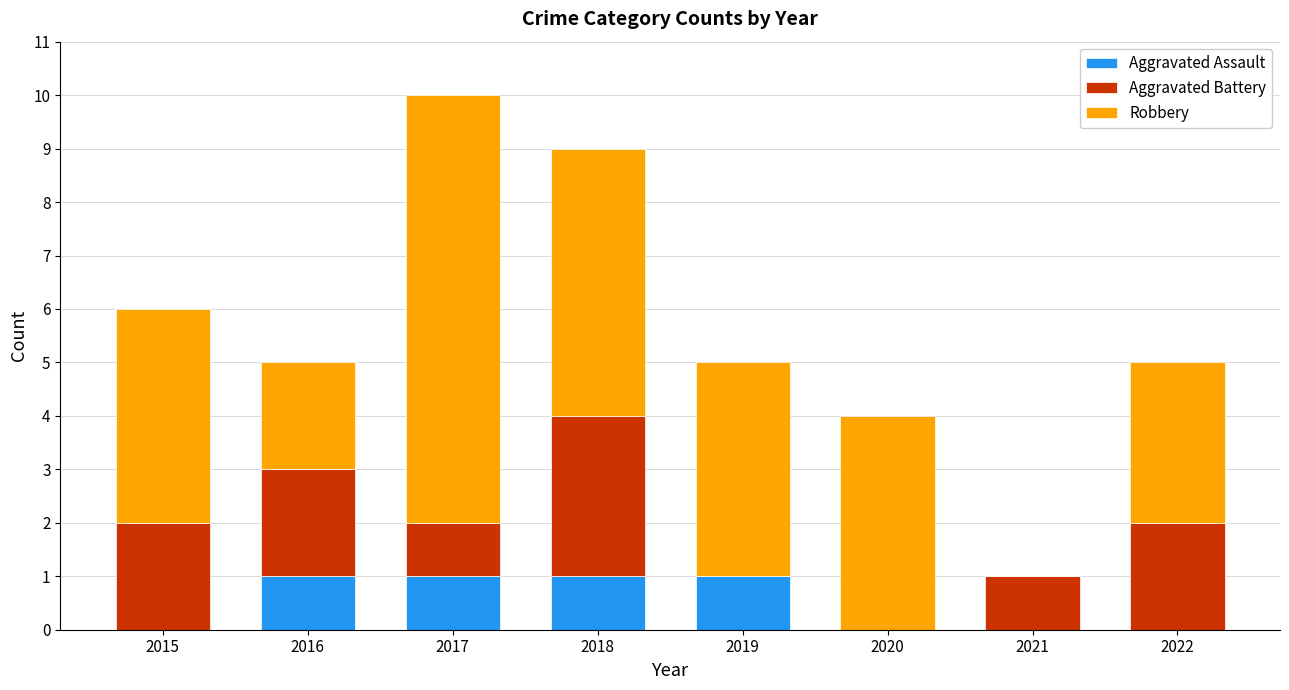

At which category is the sum across all series the highest?

2017